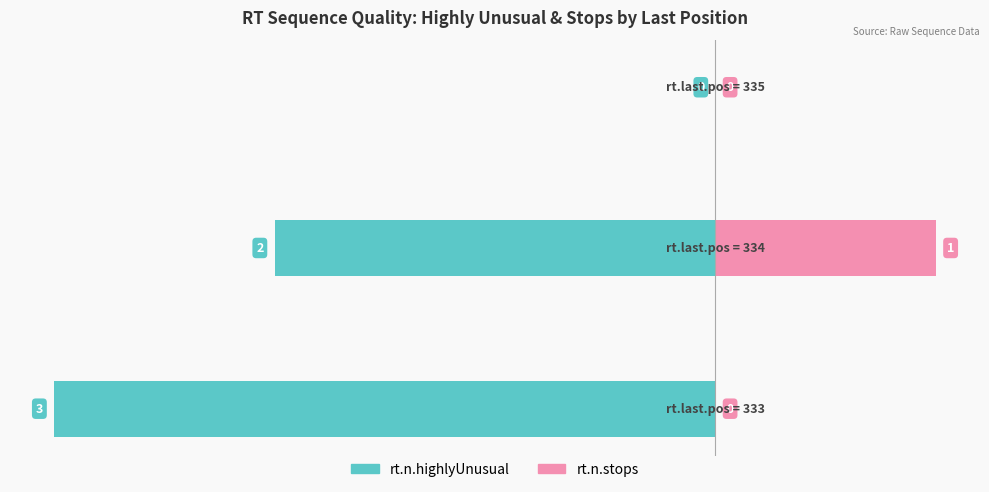

Is the value of rt.n.stops at 2 greater than the value of rt.n.highlyUnusual at 2?

No